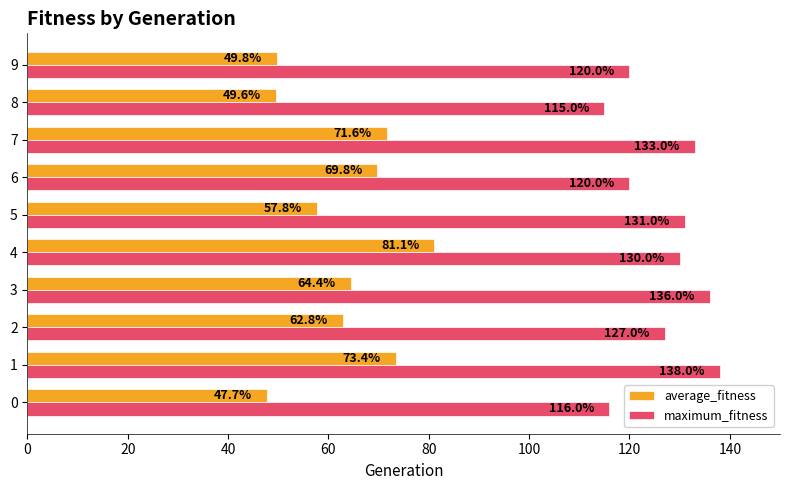

Rank the series at 2 from lowest to highest value.

average_fitness, maximum_fitness